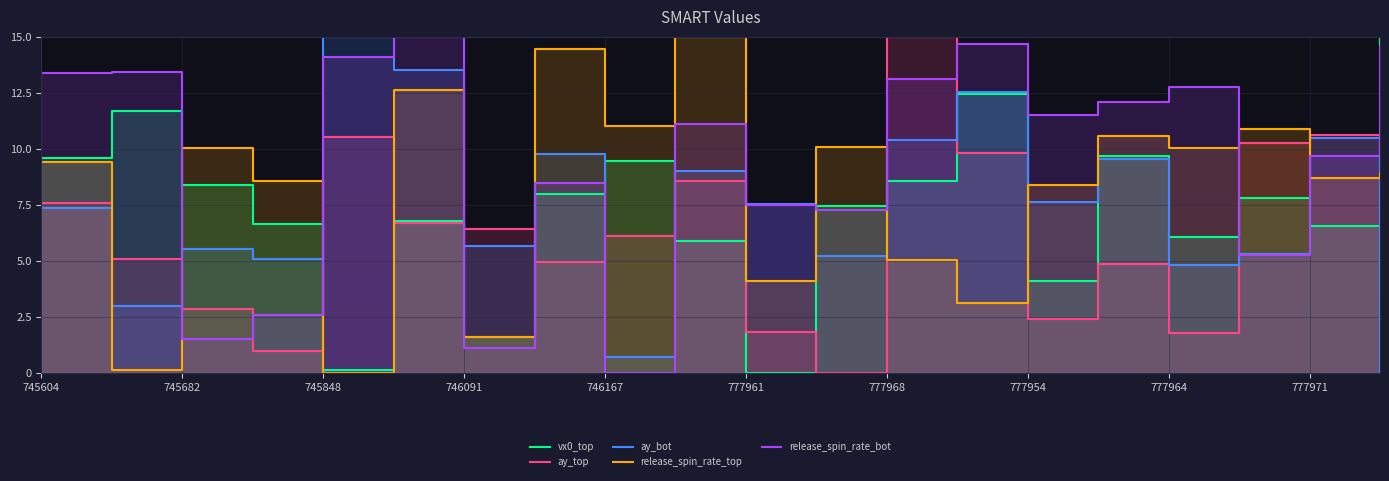

What is the sum of the ay_top values at 745604 and 15?

12.5